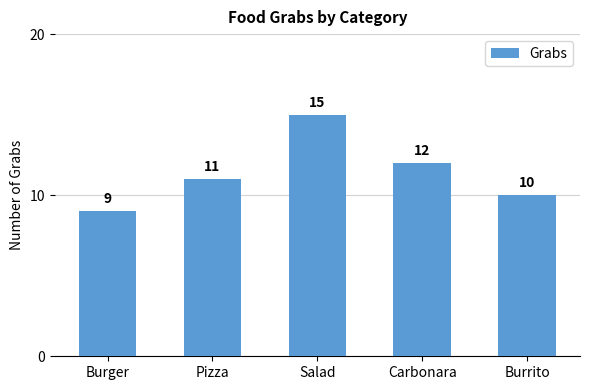

Reading left to right, list all the values displayed in this chart.

Burger=9	Pizza=11	Salad=15	Carbonara=12	Burrito=10